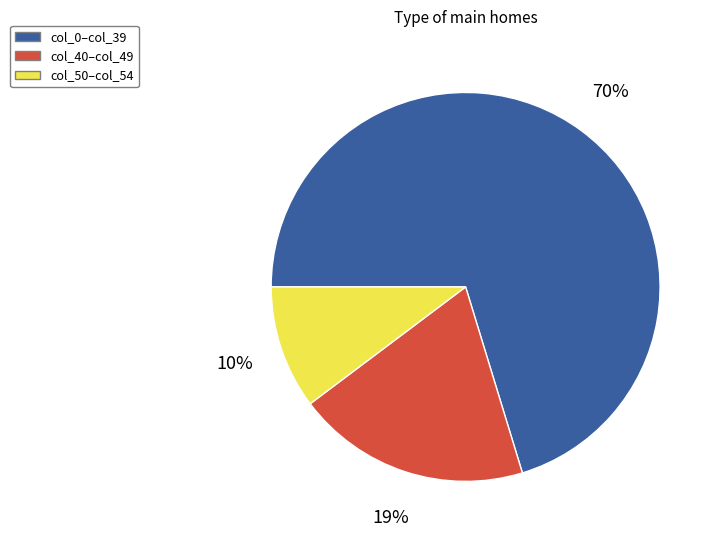

Is there any slice that represents more than half of the pie?

Yes